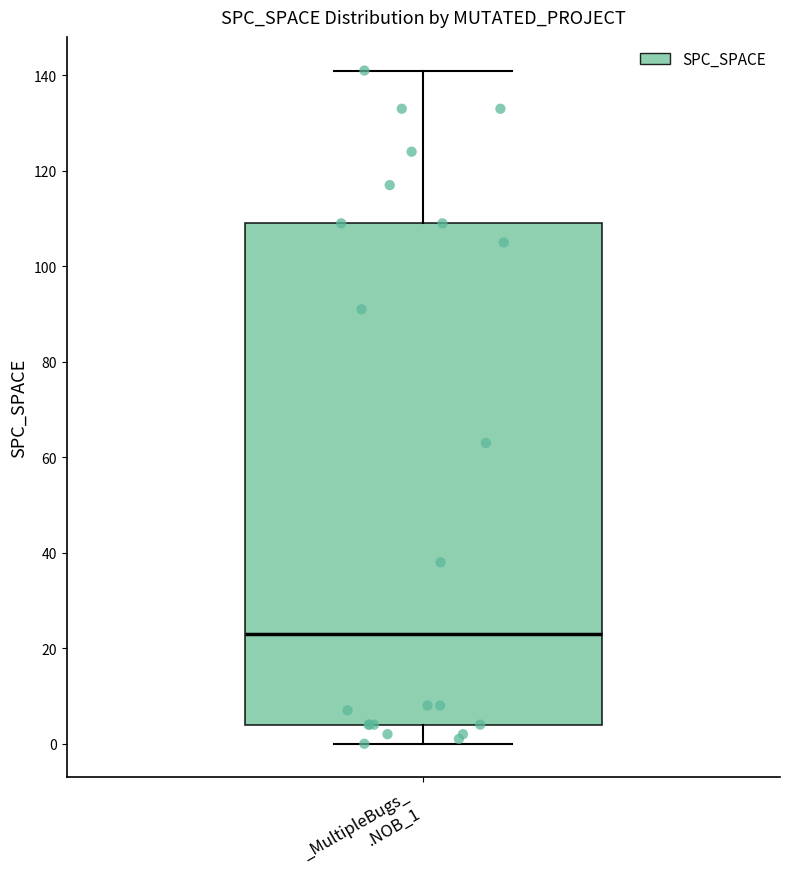

Read this box plot against the y-axis: the position of the median line, the range covered by the box, and the ends of both whiskers. The values are not printed on the chart, so give them approximately, as read against the axis.

median 24, box 4 to 110, whiskers 0 to 142